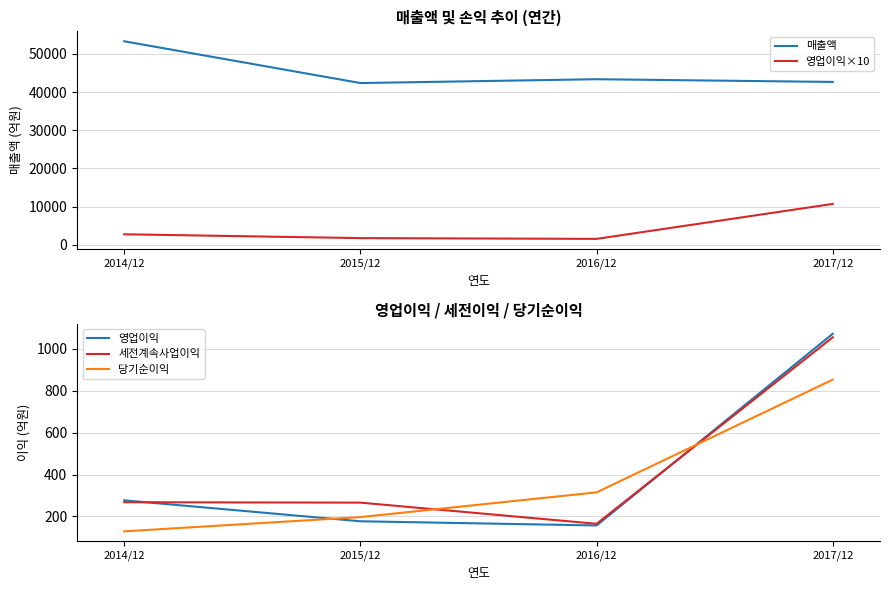

What is the label of the 4th point from the right?

2014/12